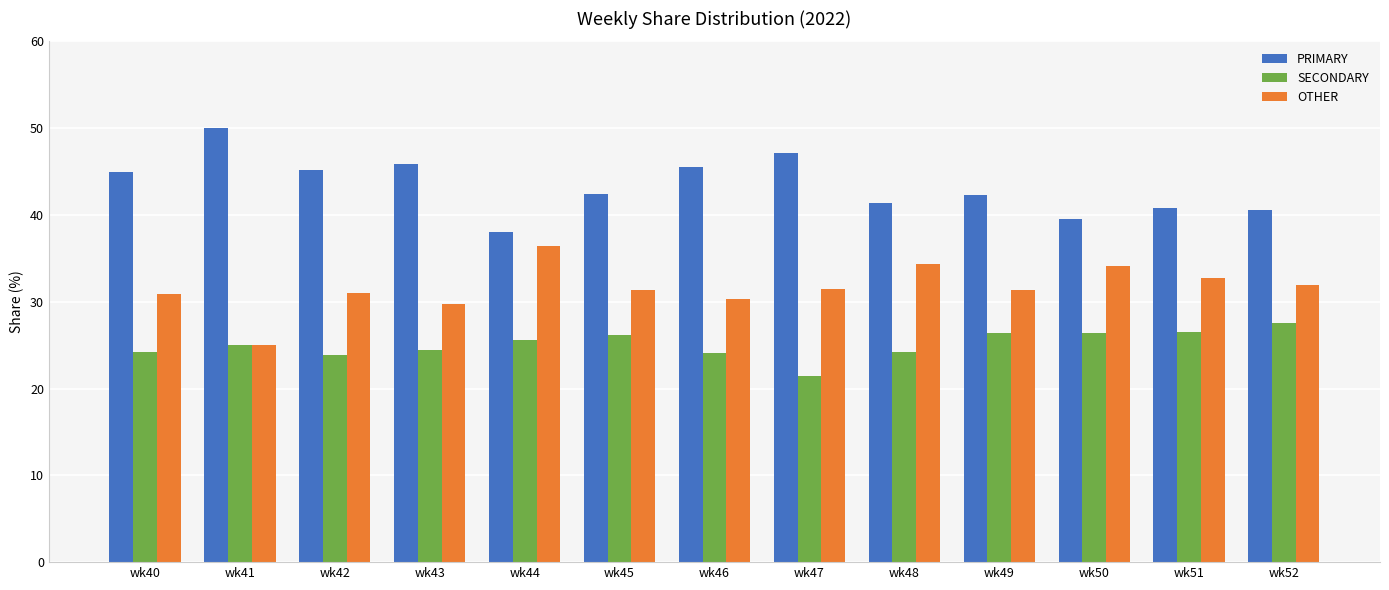

What is the difference between the PRIMARY values at wk51 and wk48?

0.6